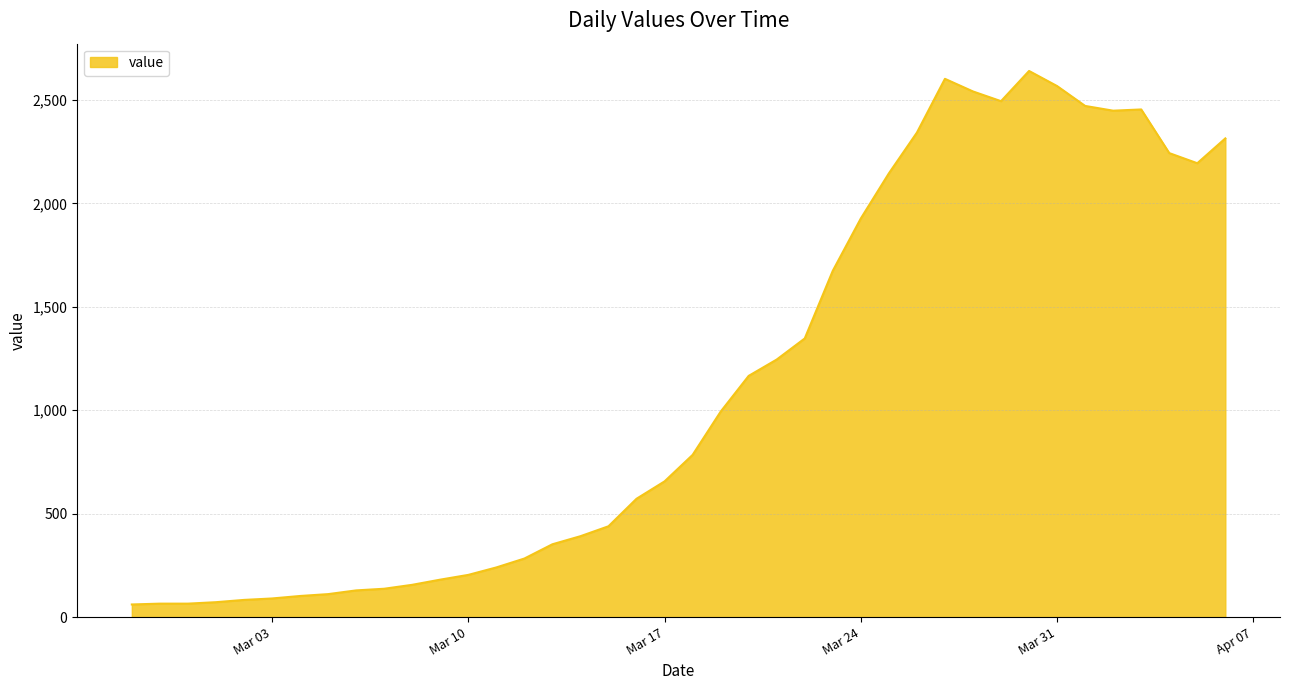

What is the difference between the maximum and minimum values?

2579